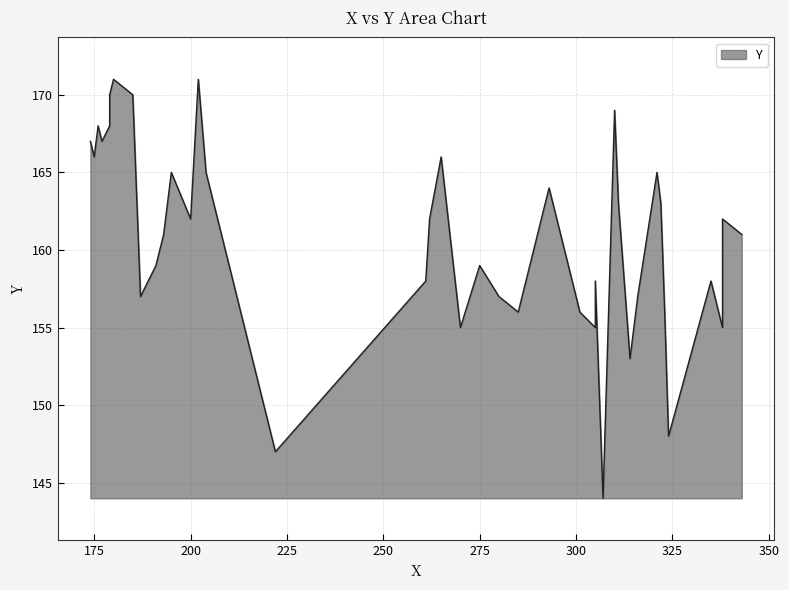

At which label is the value closest to 157?

187